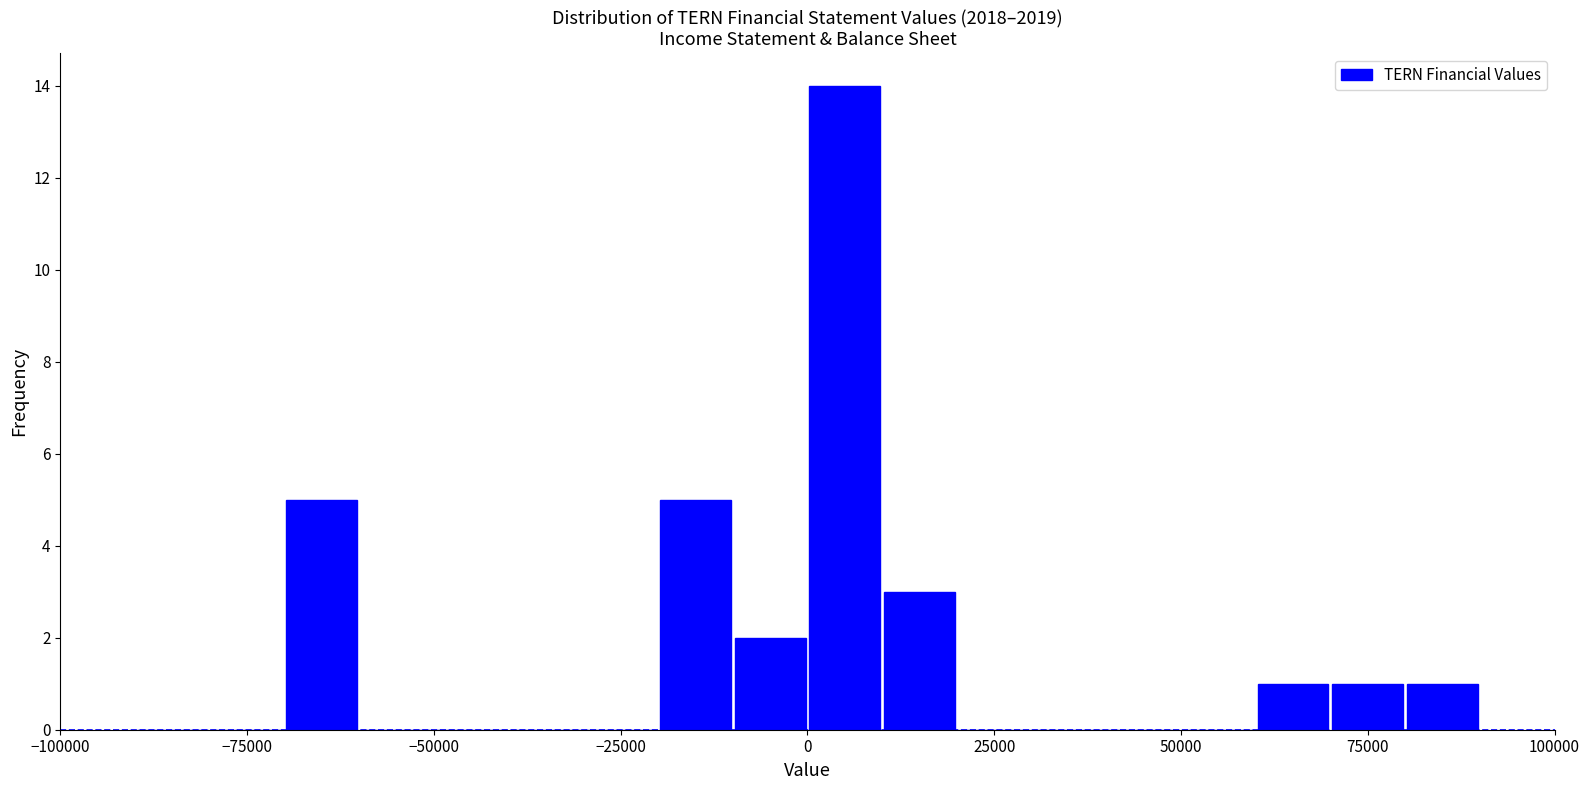

Read against the x-axis, roughly where is the centre of the tallest bar?

5000